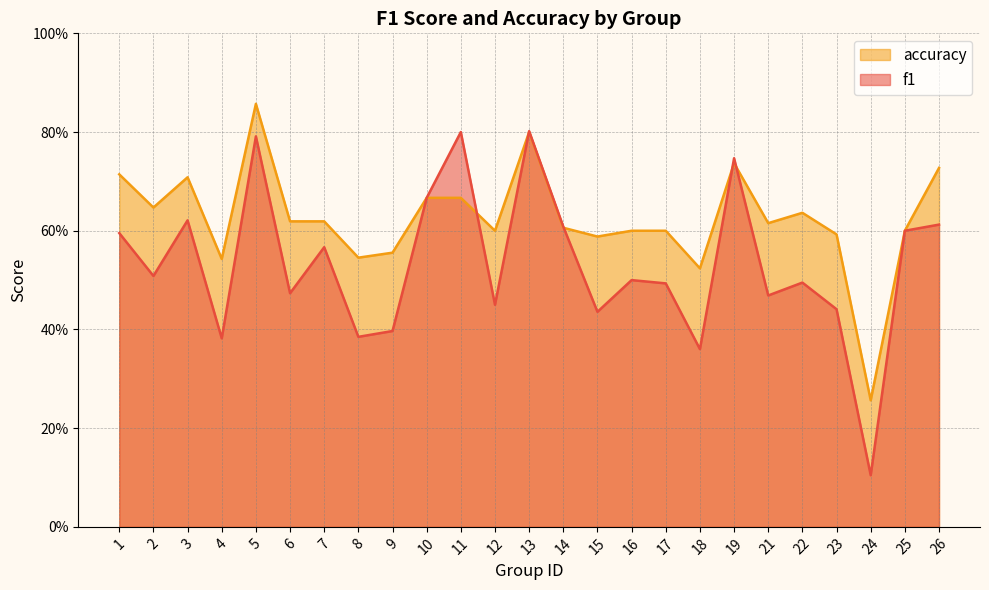

How many interior local peaks does the accuracy series have?

5